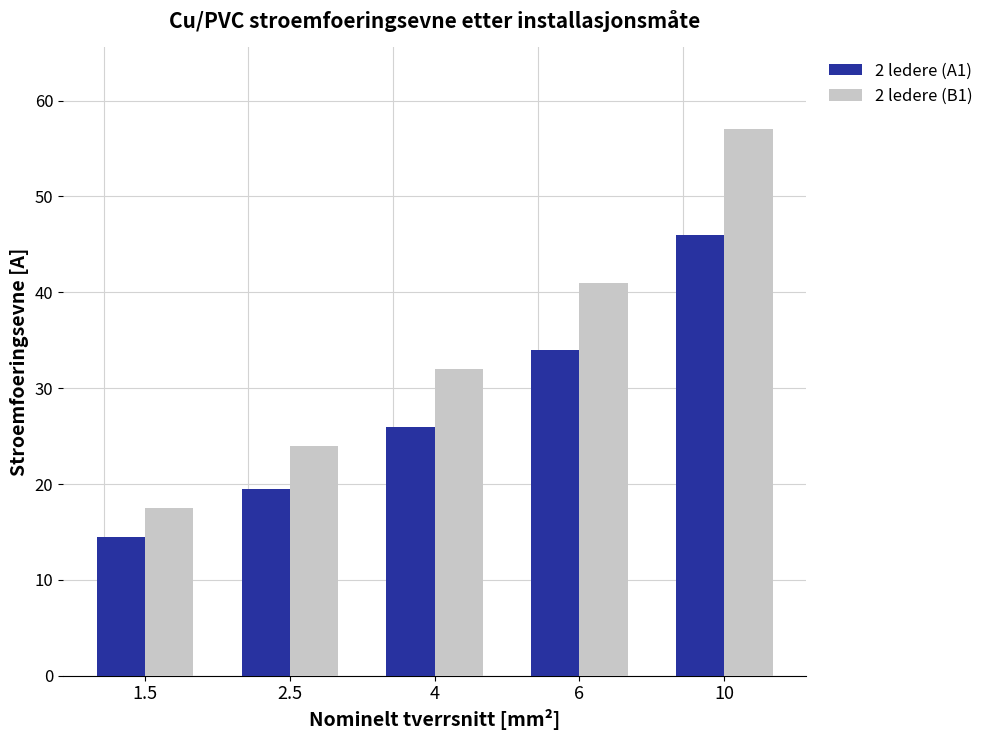

Which series has the largest total across all categories?

2 ledere (B1)